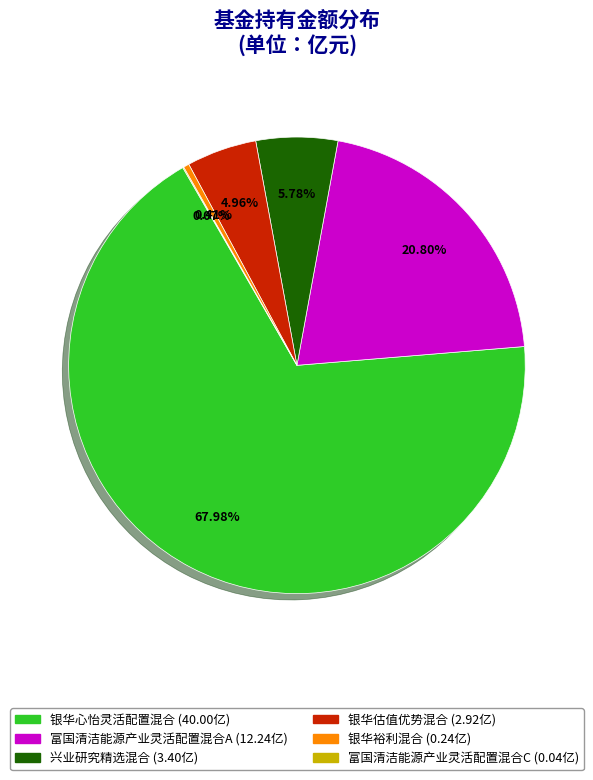

Do 兴业研究精选混合 and 银华心怡灵活配置混合 together represent more than half of the pie?

Yes